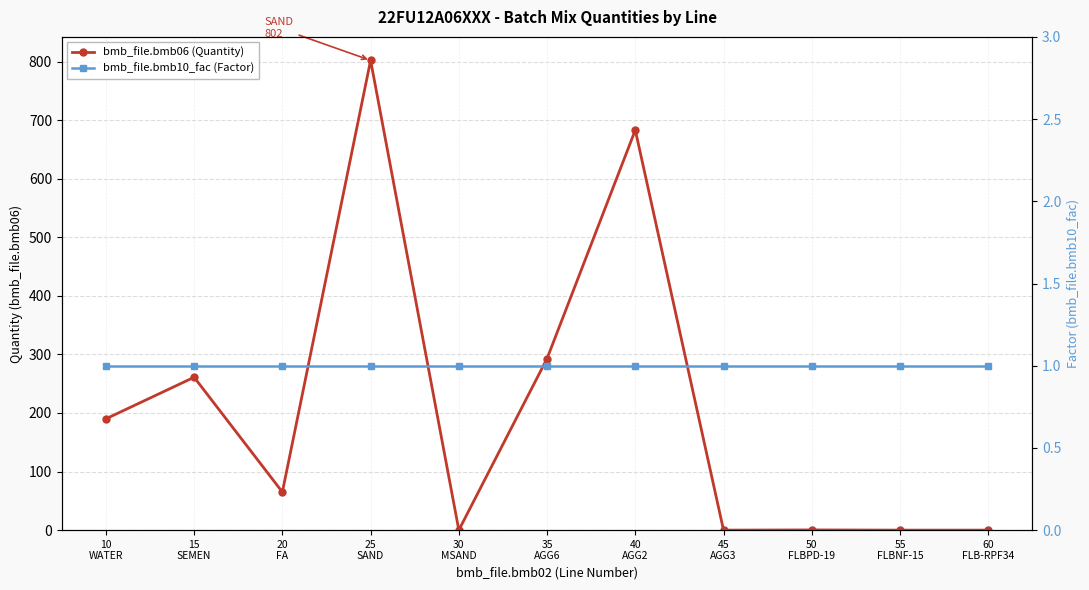

Rank the series by their maximum value, from highest to lowest.

bmb_file.bmb06 (Quantity), bmb_file.bmb10_fac (Factor)